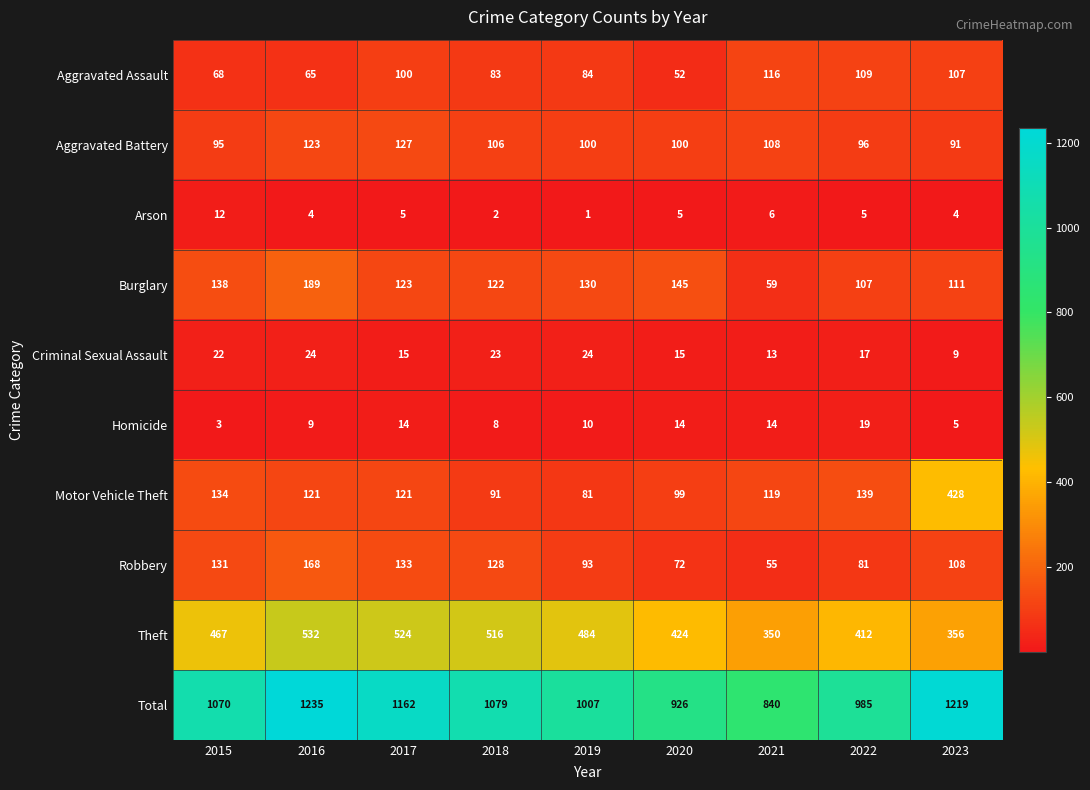

What is the difference between the maximum and minimum values in the Robbery series?

113